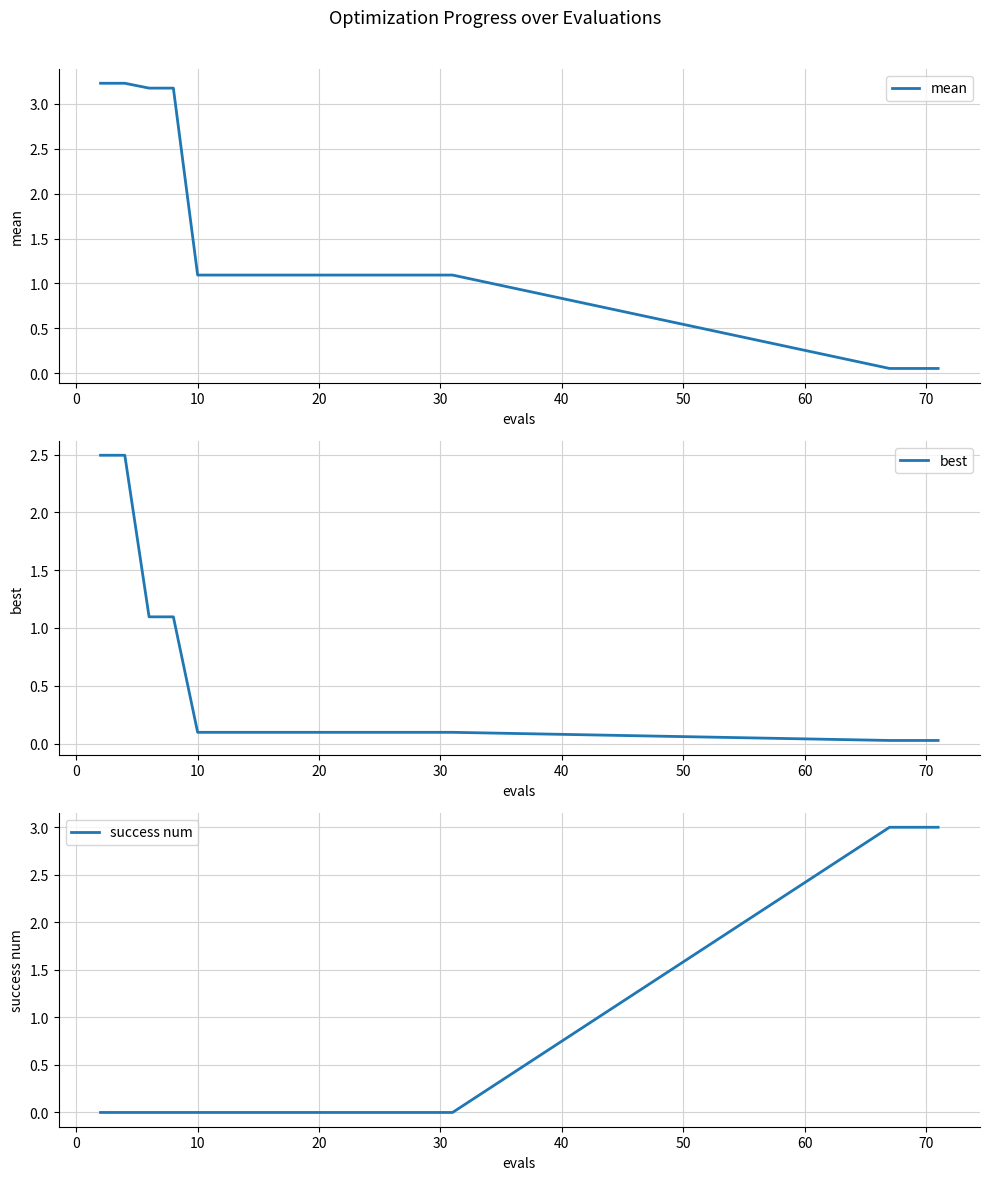

Reading left to right, list all the values displayed in this chart.

mean: 3.2	3.2	3.2	3.2	1.1	1.1	1.1	1.1	1.1	1.1	1.1	1.1	1.1	1.1	1.1	1.1	1.1	0.1	0.1	0.1
best: 2.5	2.5	1.1	1.1	0.1	0.1	0.1	0.1	0.1	0.1	0.1	0.1	0.1	0.1	0.1	0.1	0.1	0.0	0.0	0.0
success num: 0.0	0.0	0.0	0.0	0.0	0.0	0.0	0.0	0.0	0.0	0.0	0.0	0.0	0.0	0.0	0.0	0.0	3.0	3.0	3.0